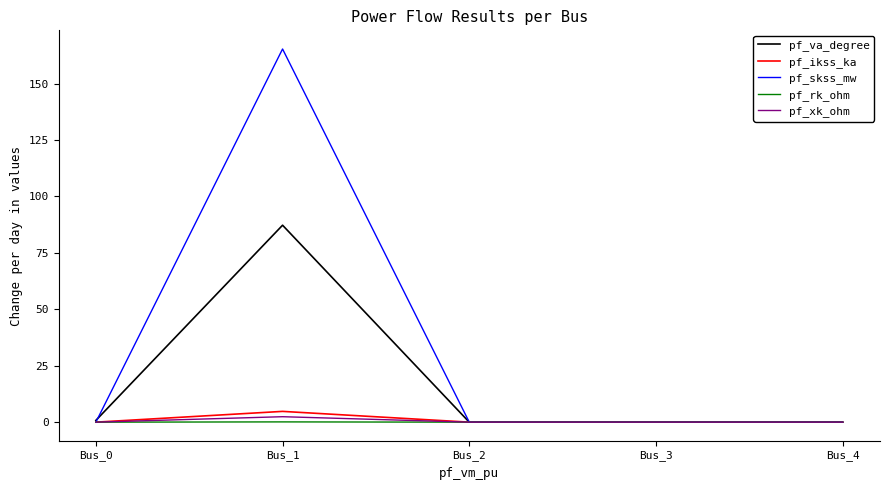

Which series has the largest range (max minus min)?

pf_skss_mw